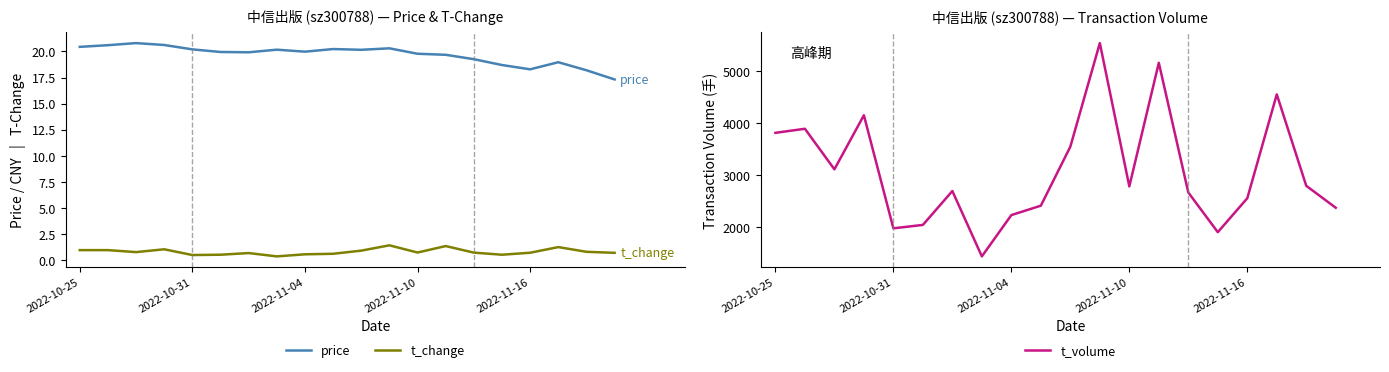

True or false: t_change and price intersect in this chart.

False